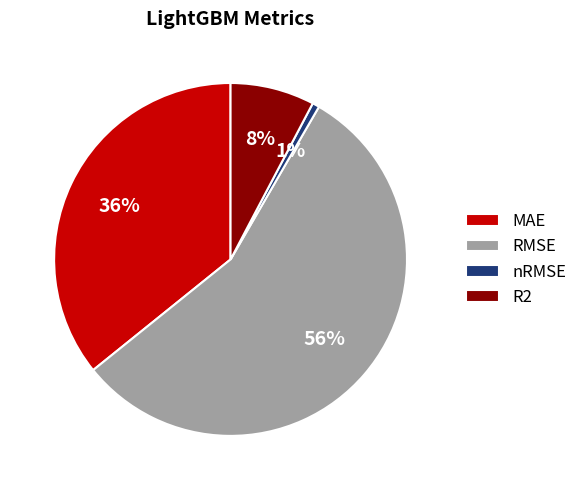

Is there any slice that represents more than half of the pie?

Yes